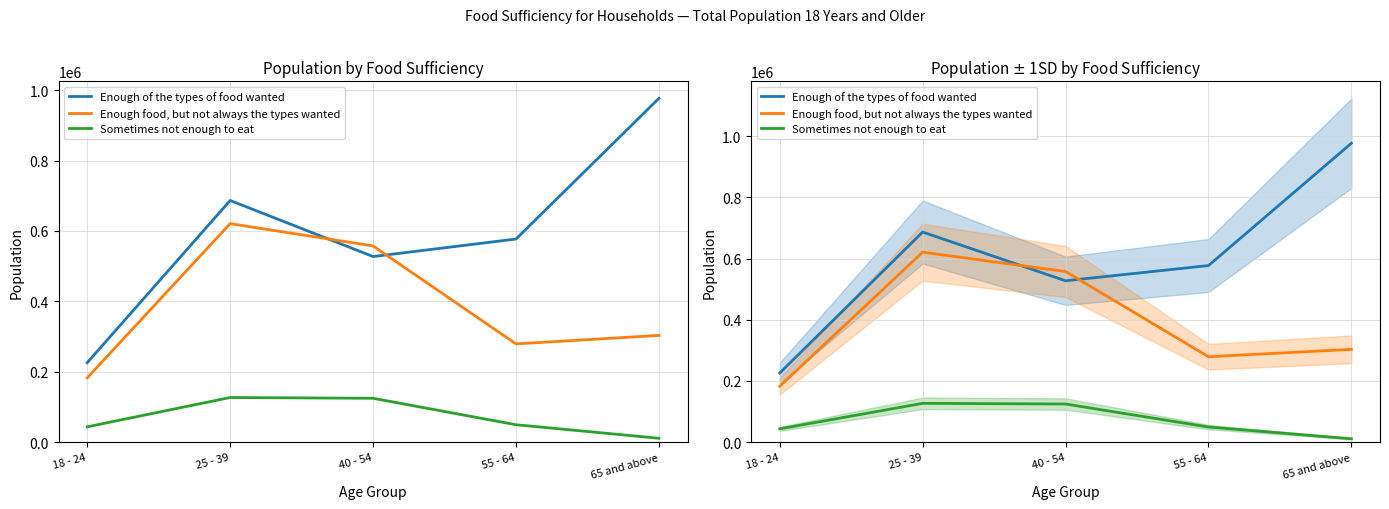

At how many categories does at least one series exceed 495940?

4